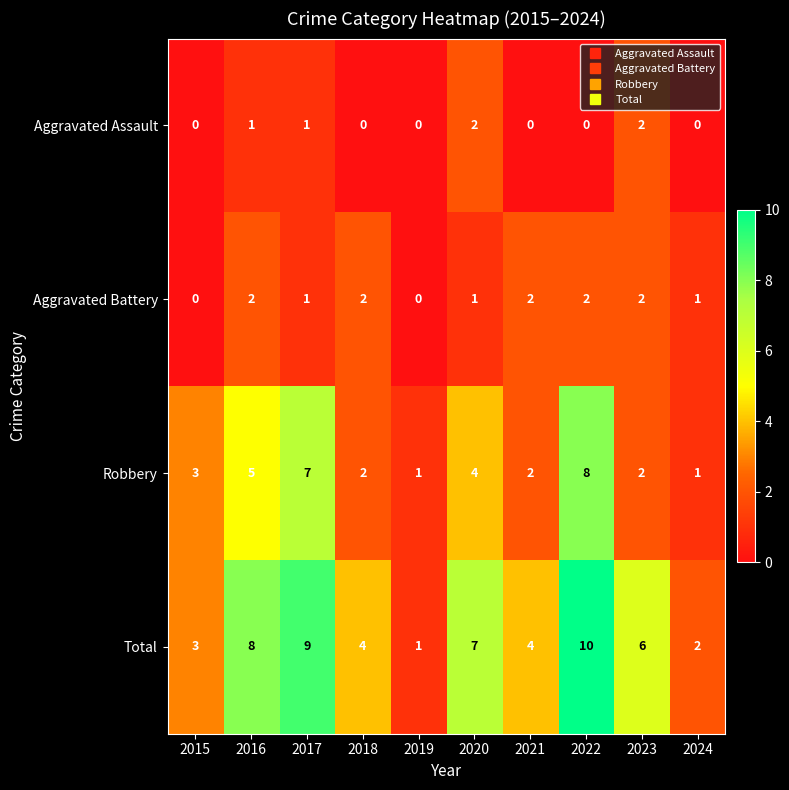

What is the difference between the highest and lowest values at 2022?

10